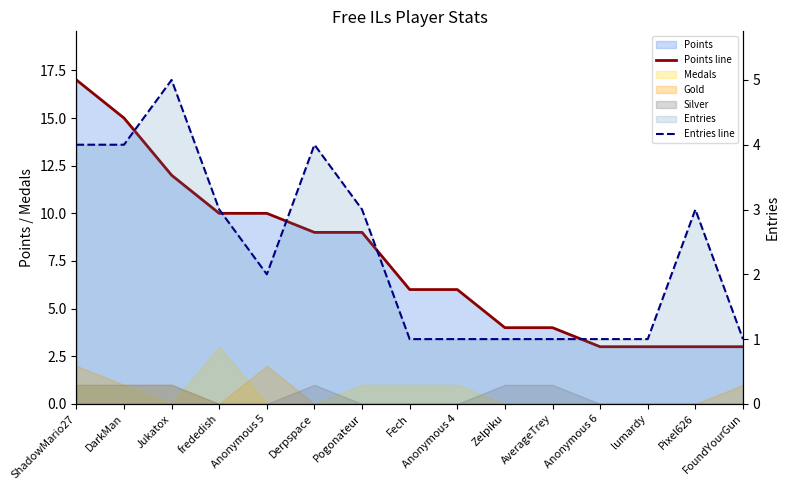

True or false: Points line and Entries line cross at least once.

False